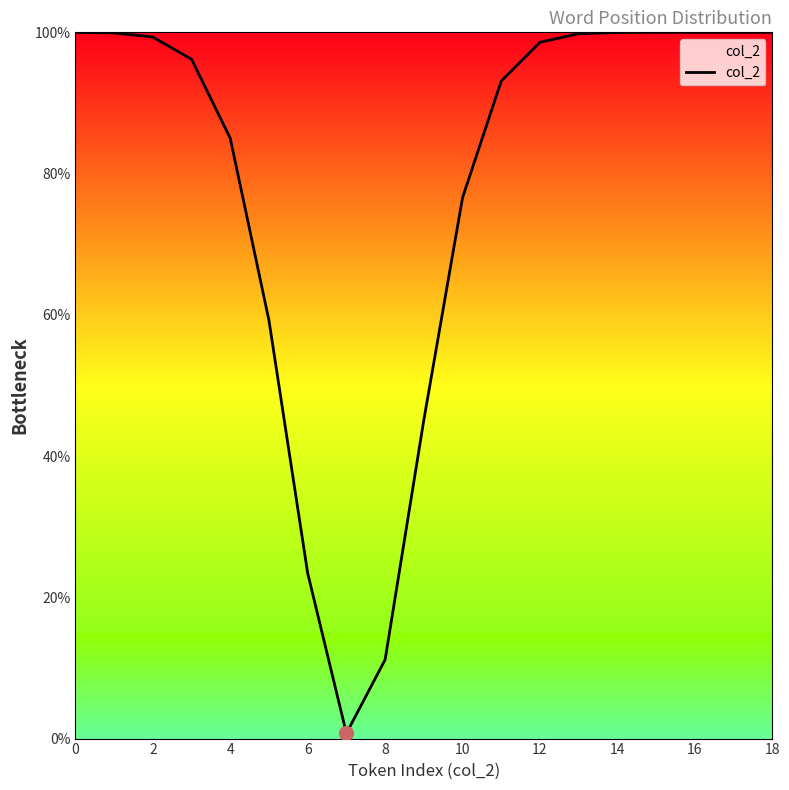

How many lines are shown in the chart?

1